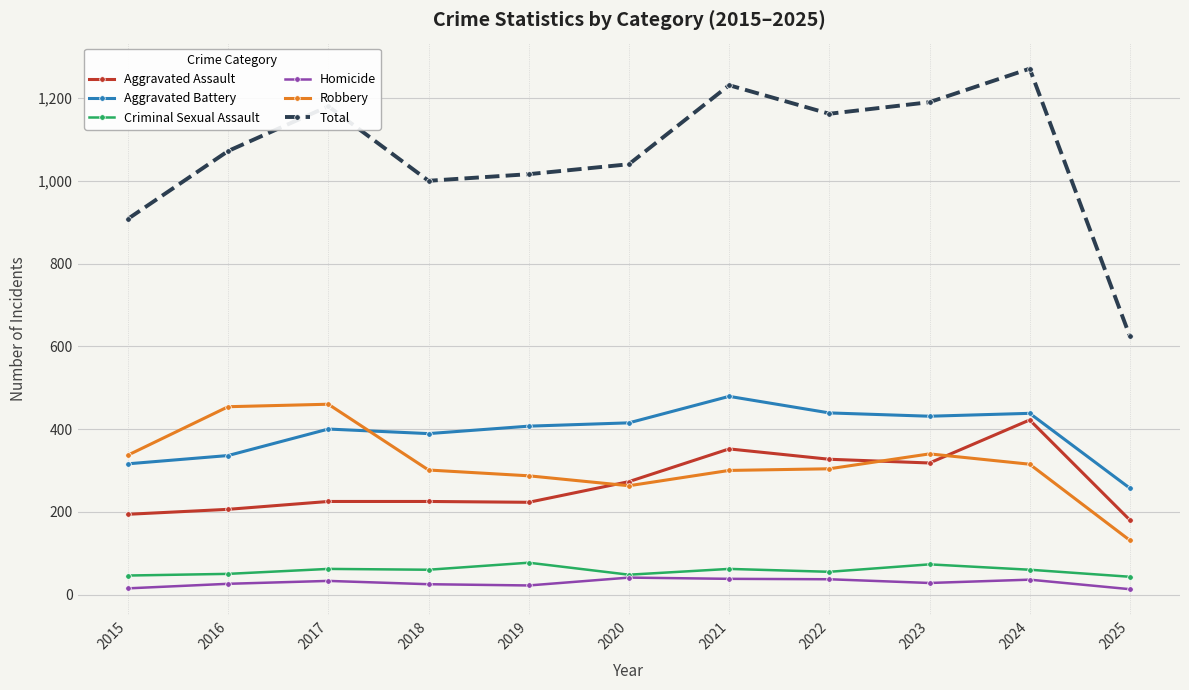

Which series has the largest total across all categories?

Total